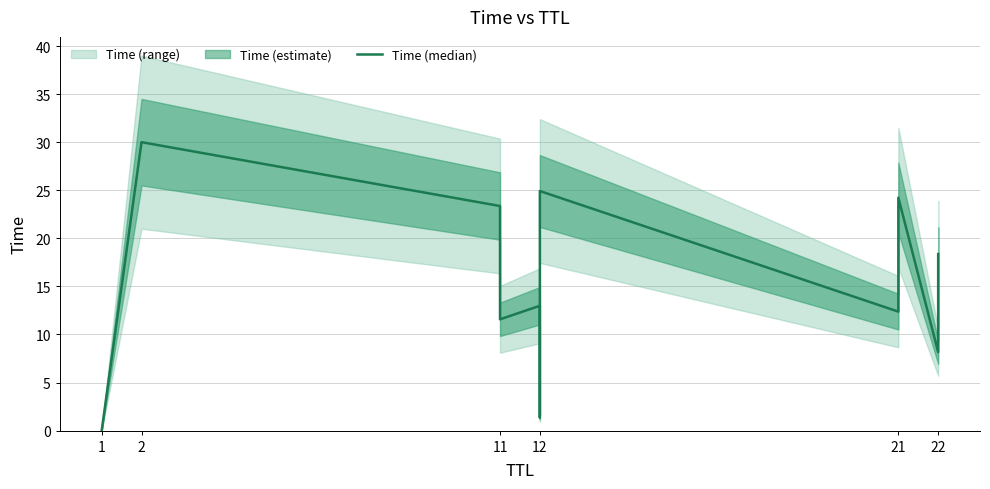

What is the sum of the values at 2 and 12?

43.0